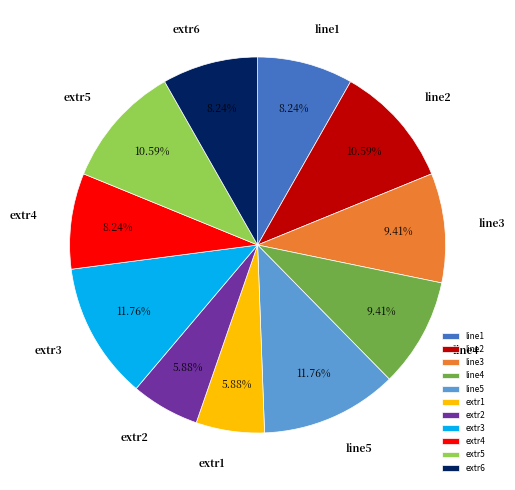

To the nearest percent, what percentage of the pie is extr4?

8%